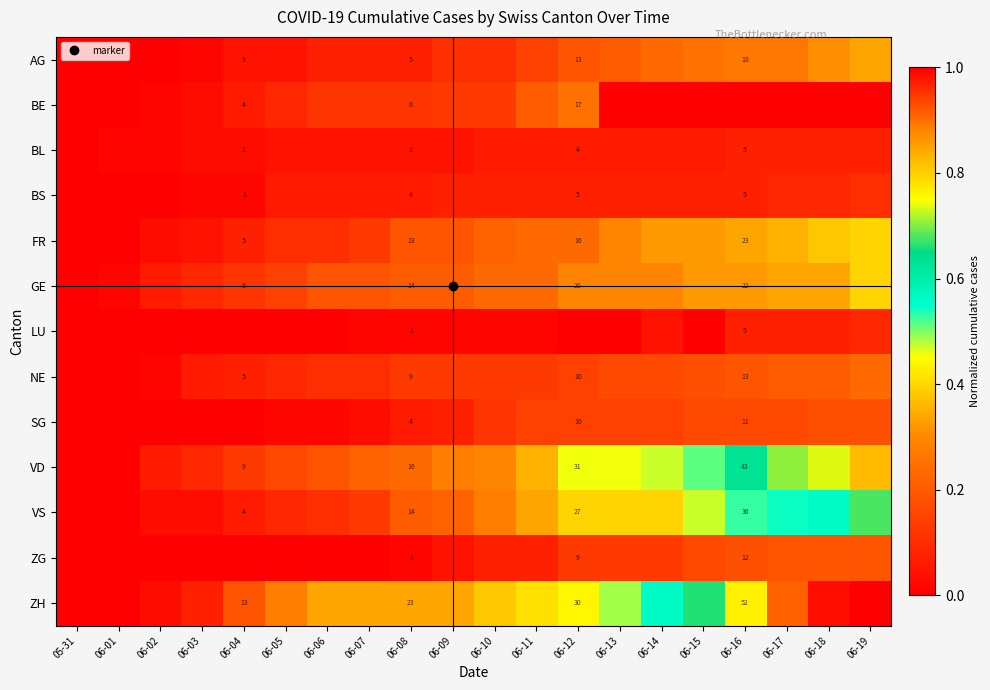

What is the spread (max minus min) of values at 06-18?

1.0